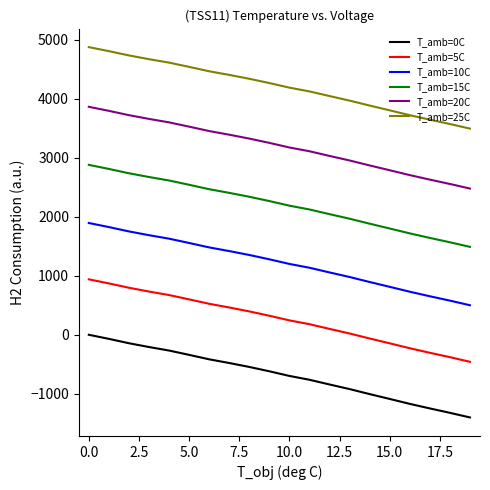

Which series has the largest range (max minus min)?

T_amb=0C